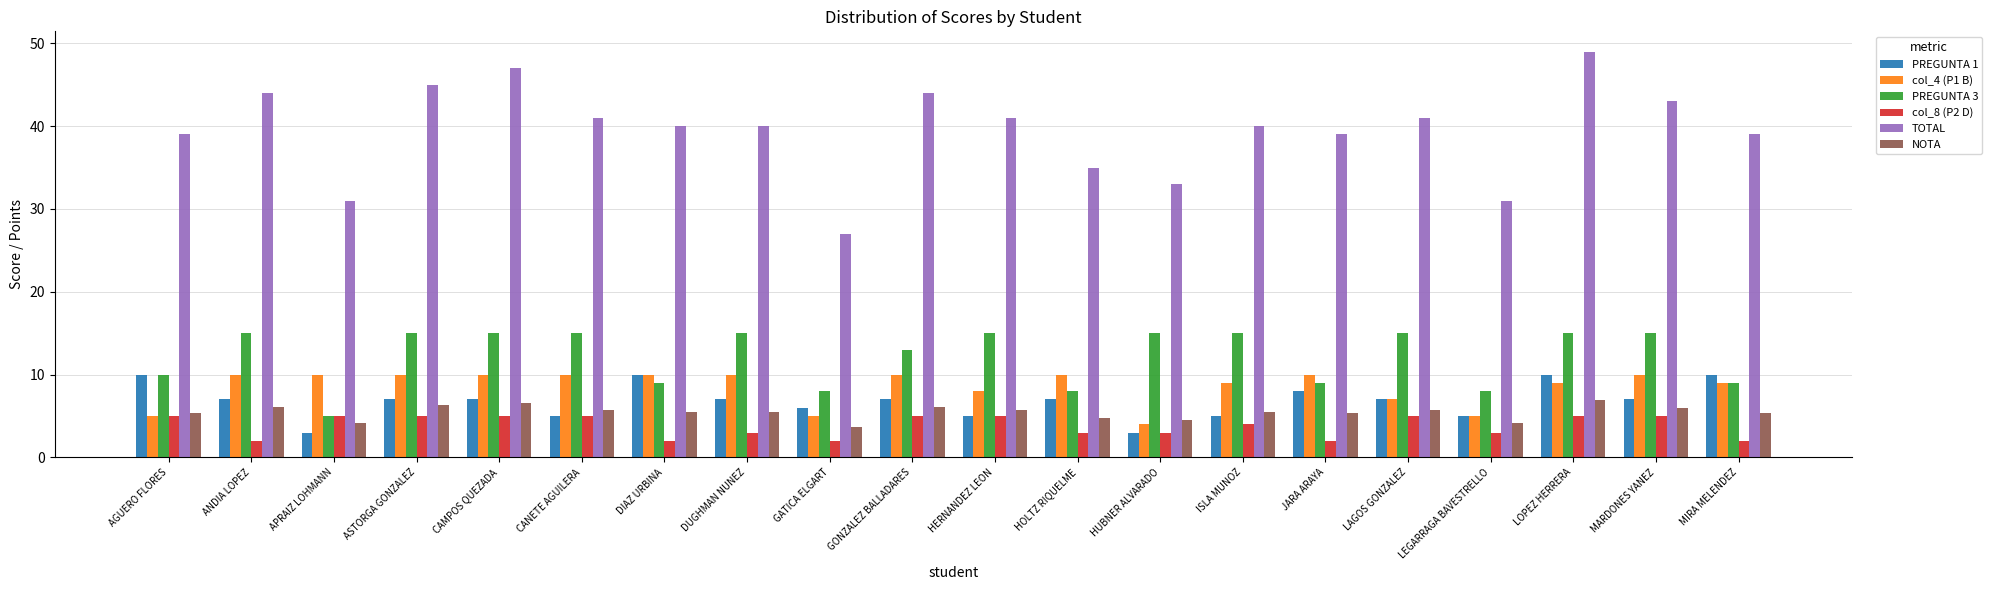

What is the highest value of the col_4 (P1 B) series?

10.0